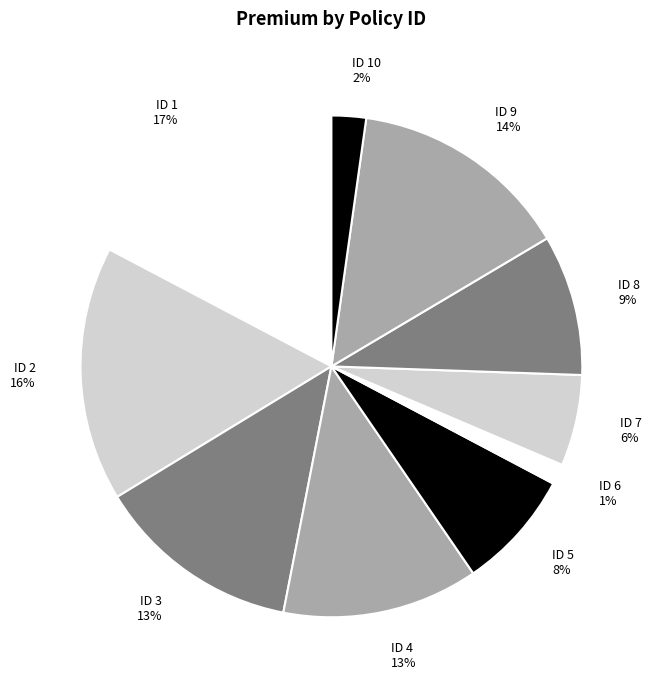

Is ID 8 the majority of the pie?

No